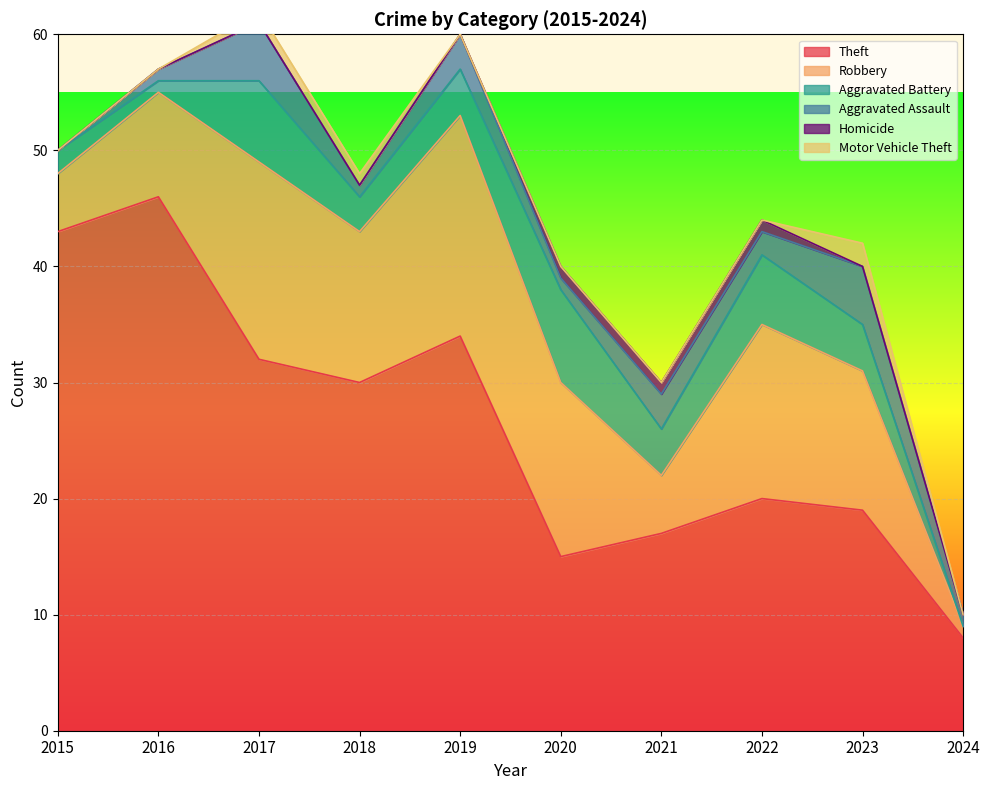

The Motor Vehicle Theft series shows 2 at 2023. True or false?

True